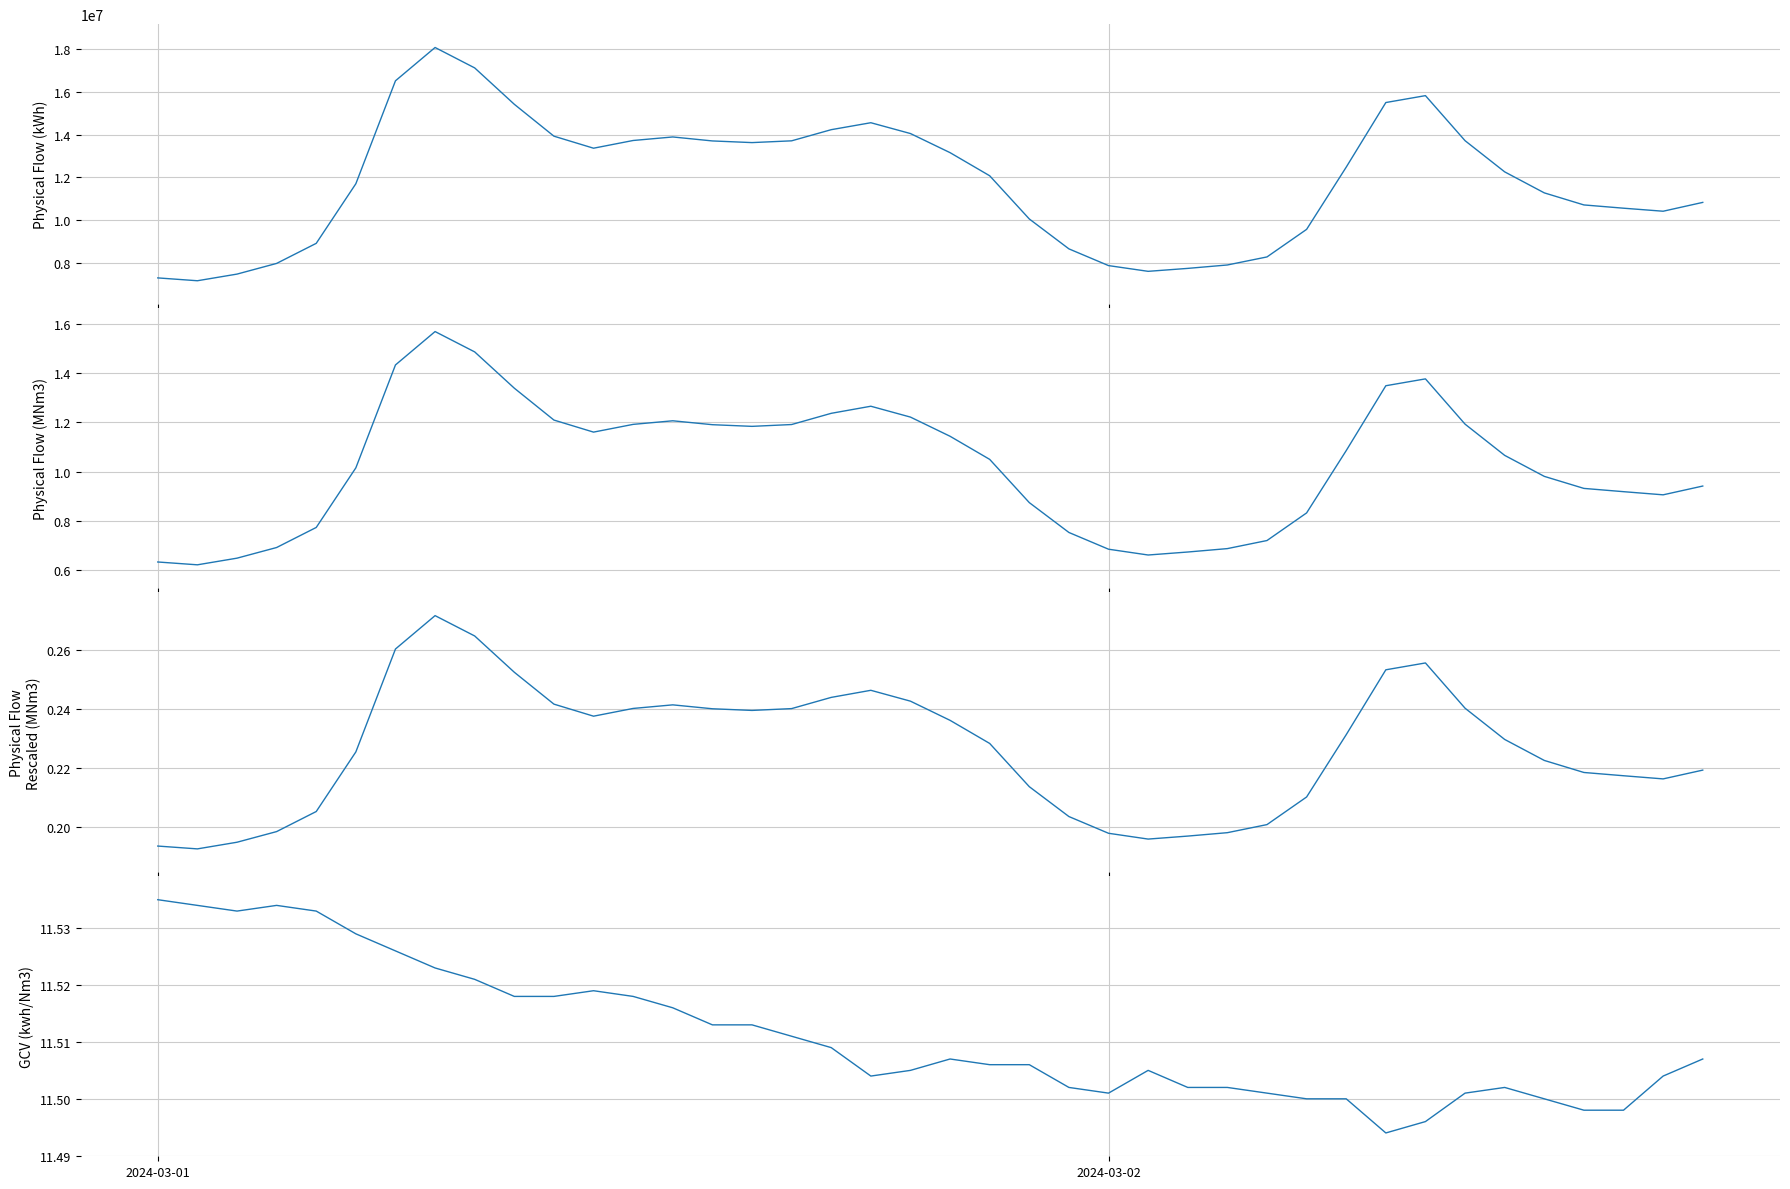

Is the value of Physical Flow (MNm3) at 17 greater than the value of GCV (kwh/Nm3) at 39?

No